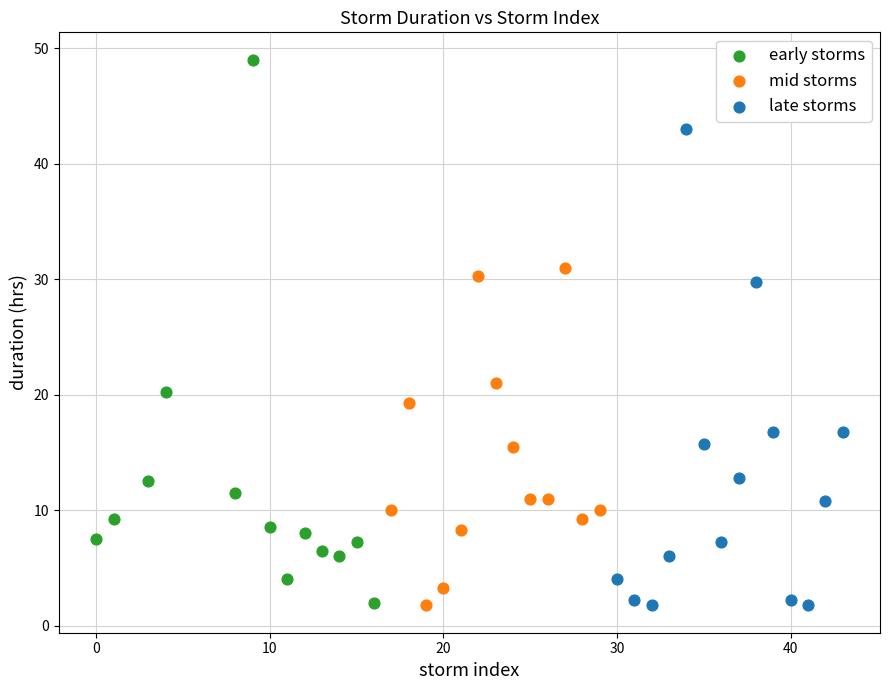

Which series has the widest spread of Y values?

early storms